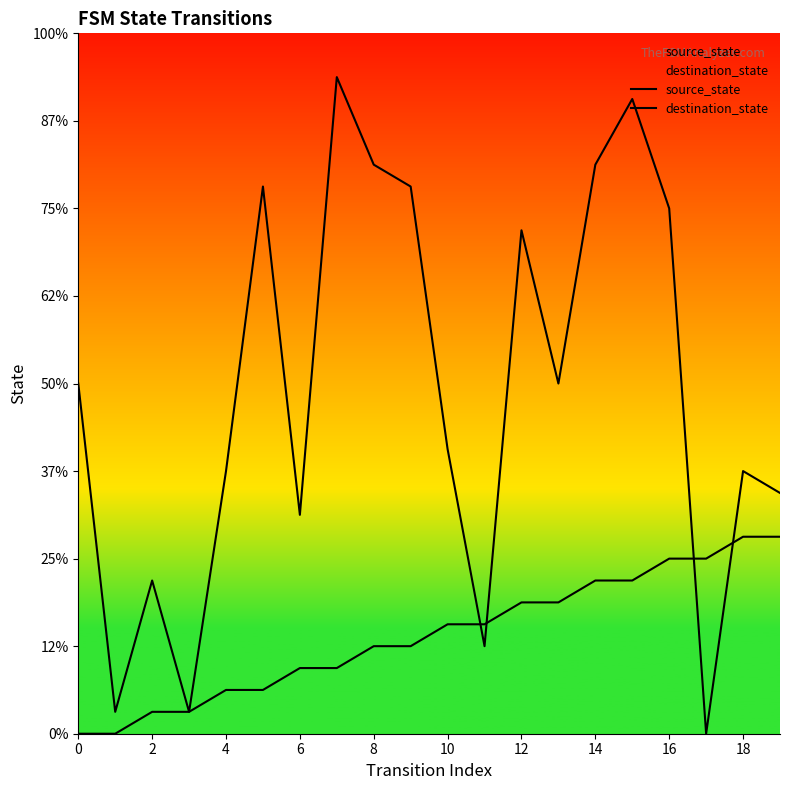

Rank the series by their maximum value, from highest to lowest.

destination_state, source_state